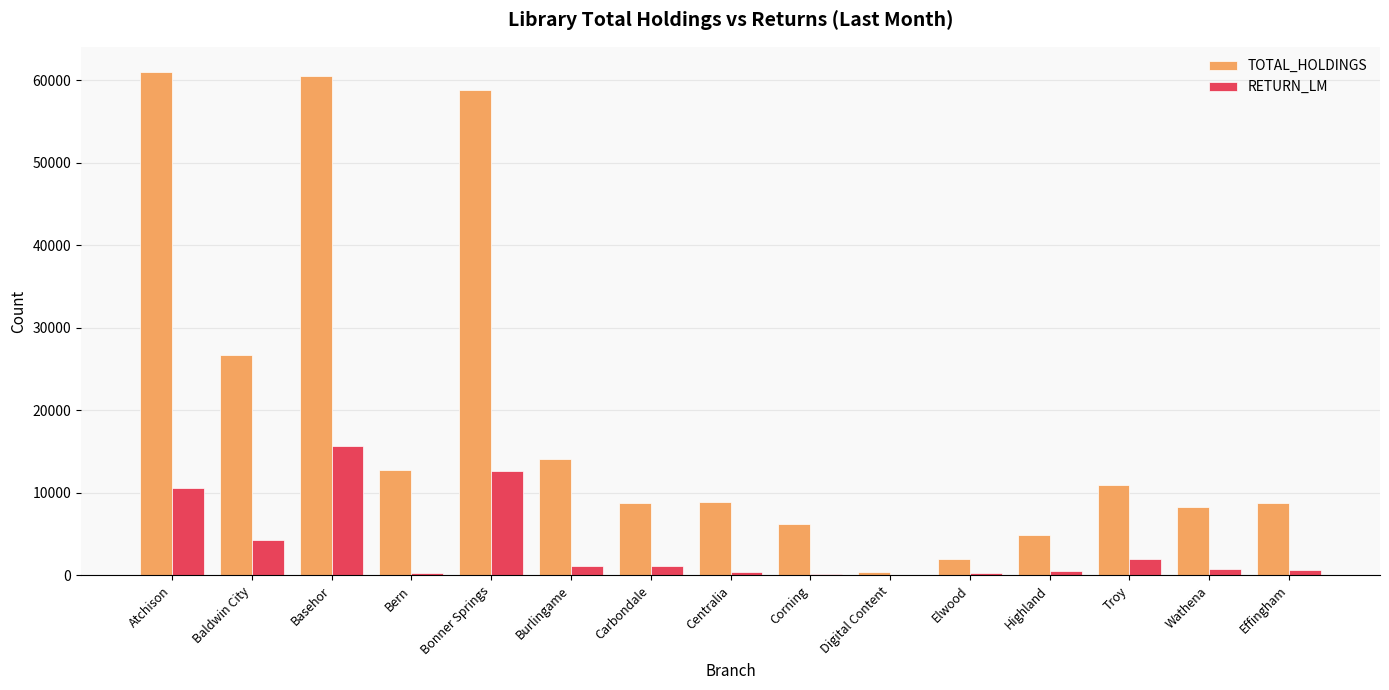

Which series has the widest spread of values?

TOTAL_HOLDINGS